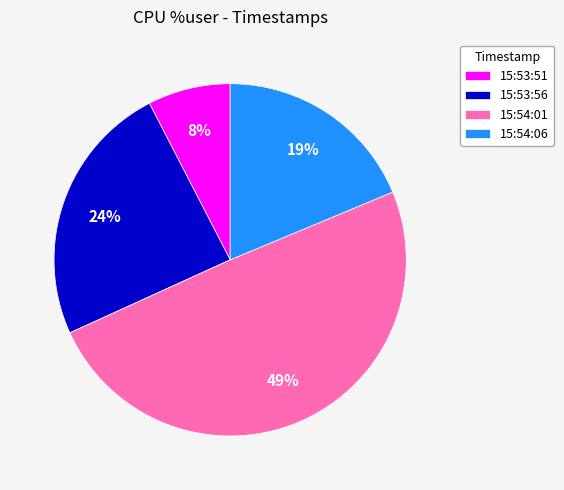

Is it true that 15:53:51 is 8% of the pie?

True